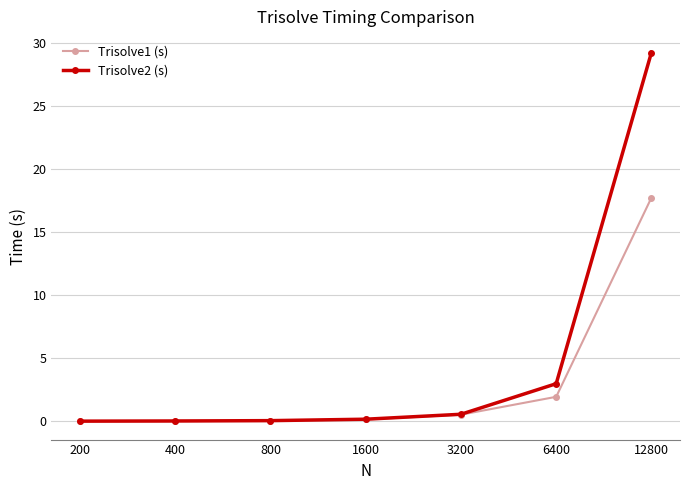

Rank the series by their maximum value, from highest to lowest.

Trisolve2 (s), Trisolve1 (s)